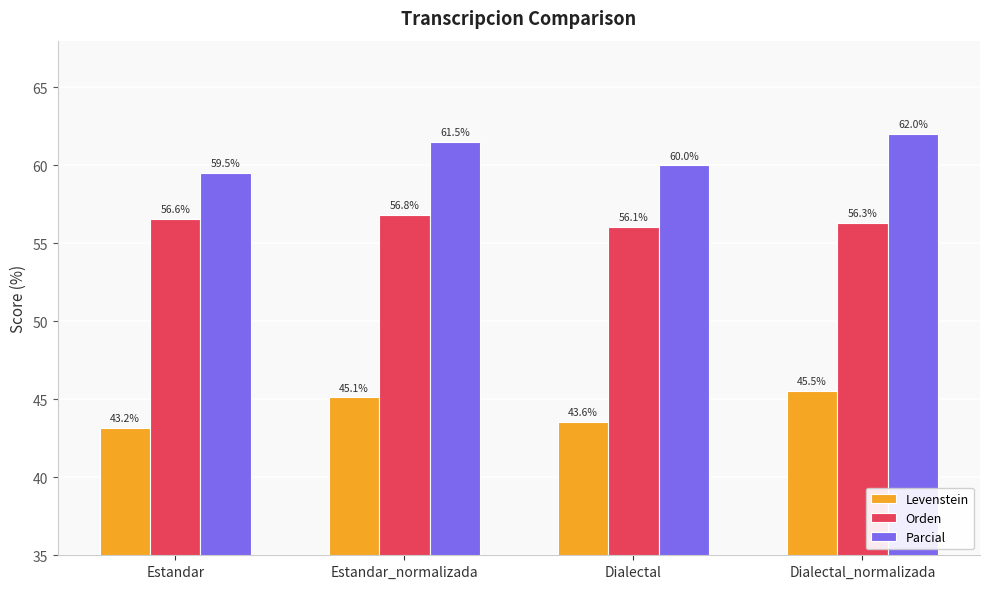

What is the difference between the highest and lowest values at Dialectal?

16.4